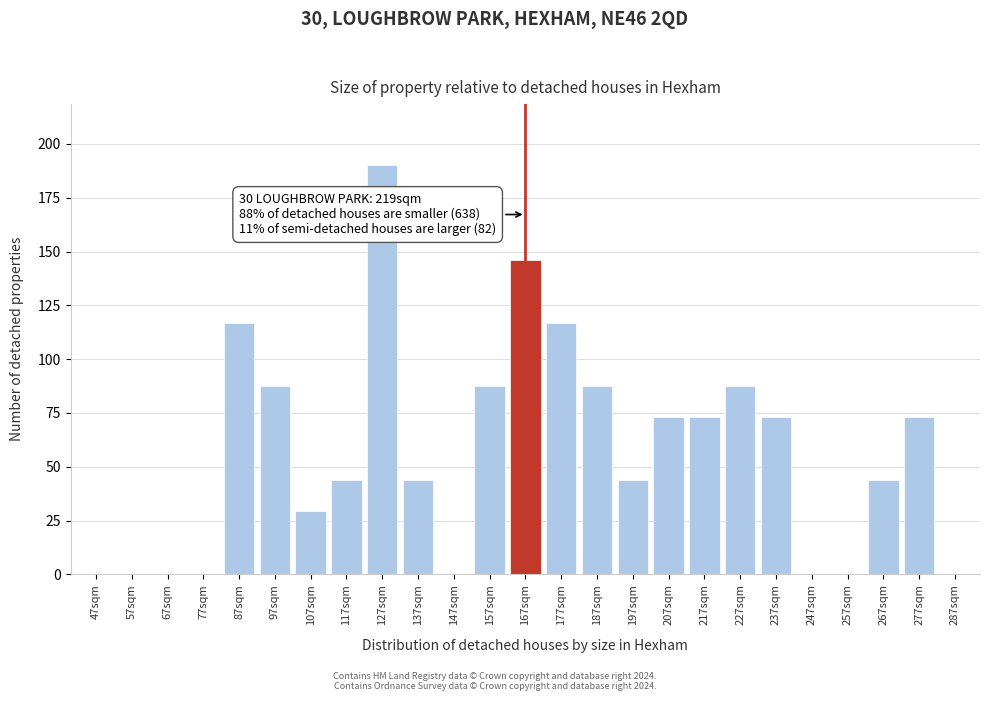

Reading left to right, what are all the values shown in this chart?

47sqm=0.0	57sqm=0.0	67sqm=0.0	77sqm=0.0	87sqm=116.9	97sqm=87.7	107sqm=29.2	117sqm=43.8	127sqm=190.0	137sqm=43.8	147sqm=0.0	157sqm=87.7	167sqm=146.2	177sqm=116.9	187sqm=87.7	197sqm=43.8	207sqm=73.1	217sqm=73.1	227sqm=87.7	237sqm=73.1	247sqm=0.0	257sqm=0.0	267sqm=43.8	277sqm=73.1	287sqm=0.0